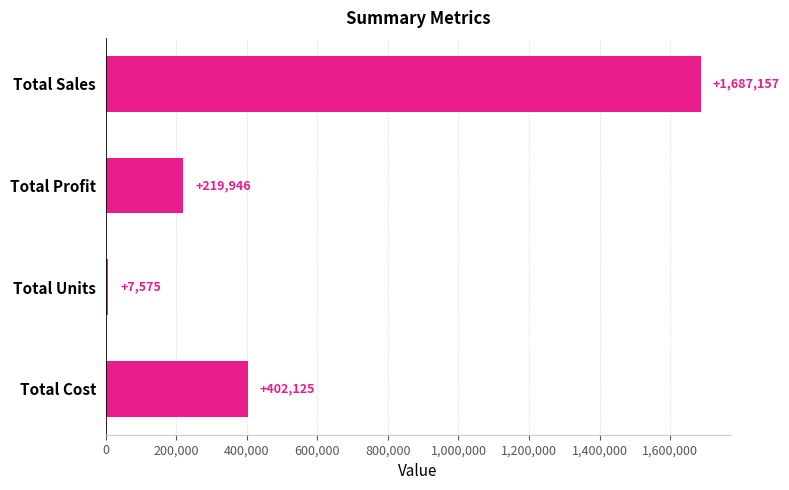

How many bars are there in total?

4